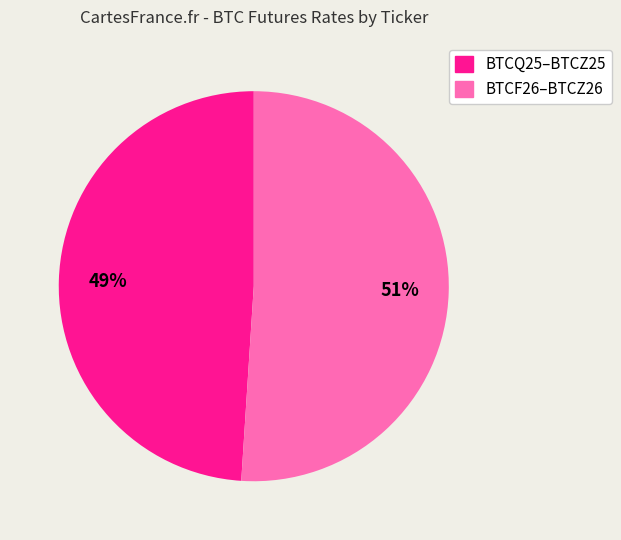

Is there any slice that represents more than half of the pie?

Yes